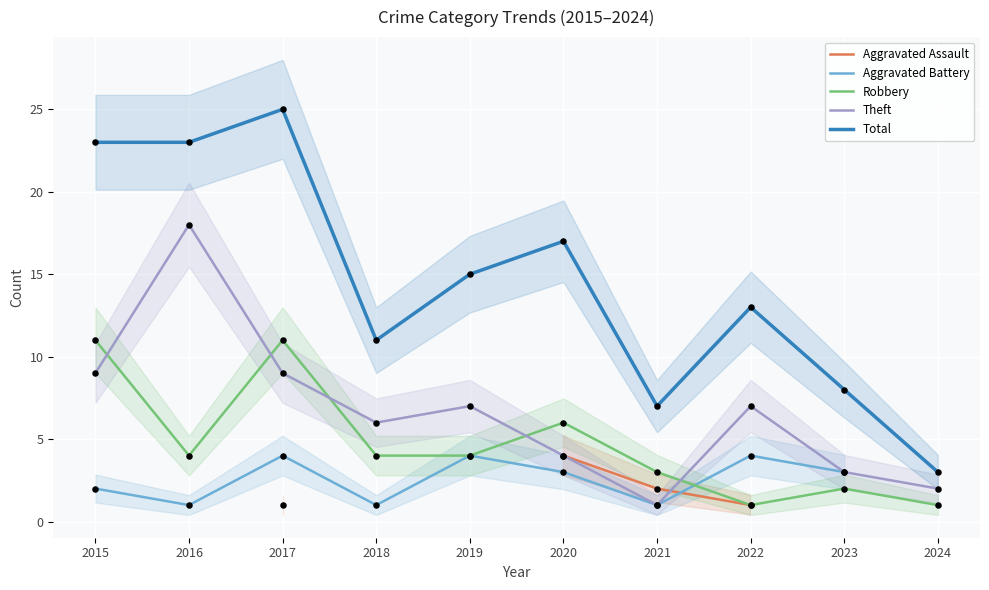

What are all the series names shown in the legend?

Aggravated Assault, Aggravated Battery, Robbery, Theft, Total